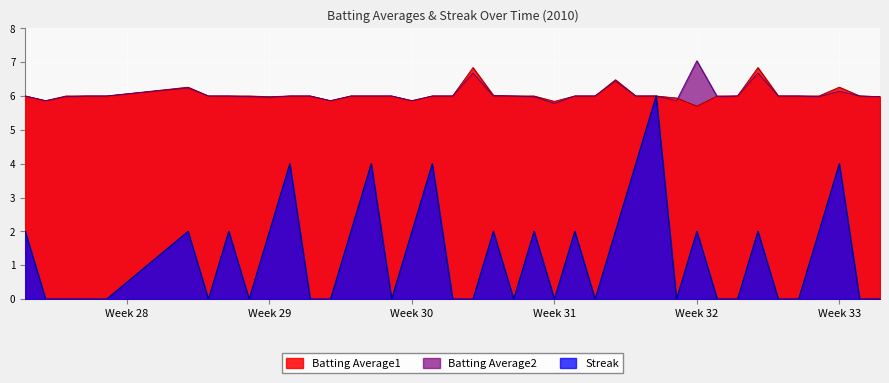

What is the sum of all Streak values?

52.0